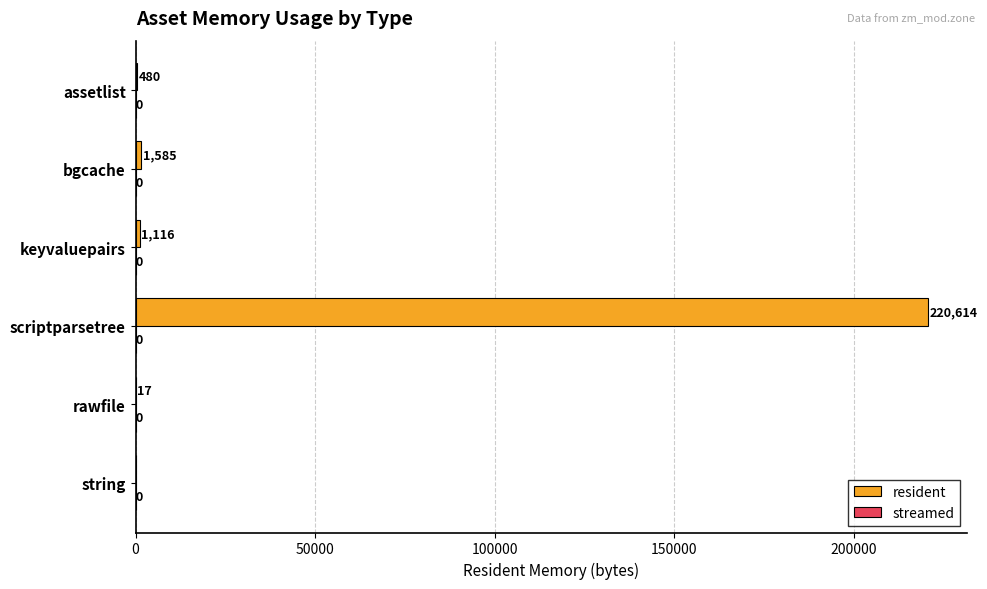

What is the ratio of the value at keyvaluepairs to the value at rawfile?

65.6